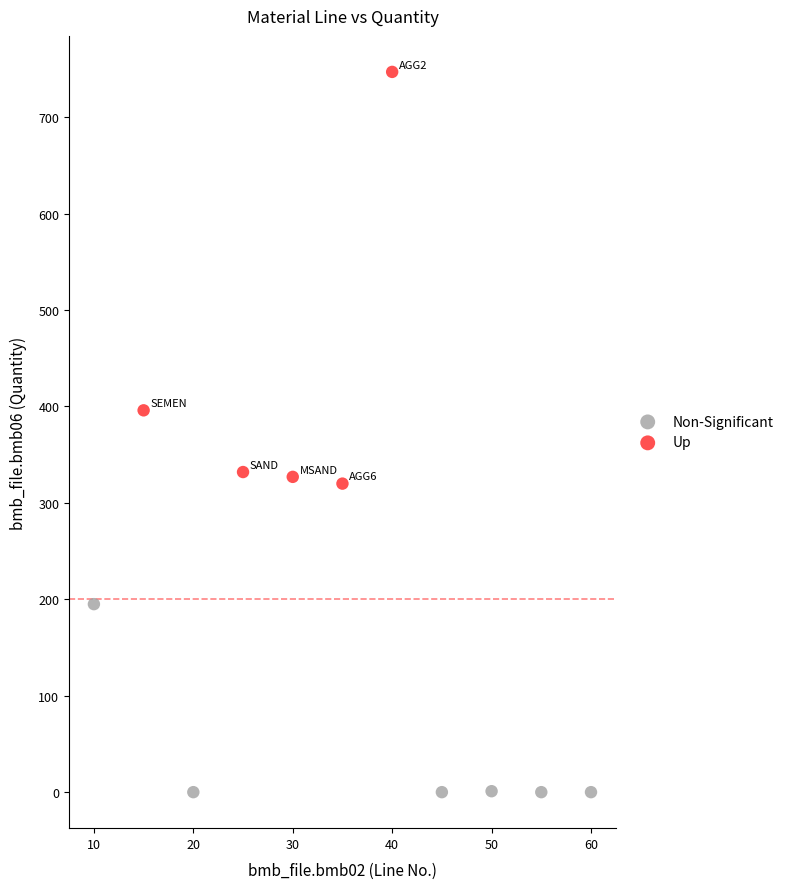

Which series reaches the minimum Y coordinate?

Non-Significant